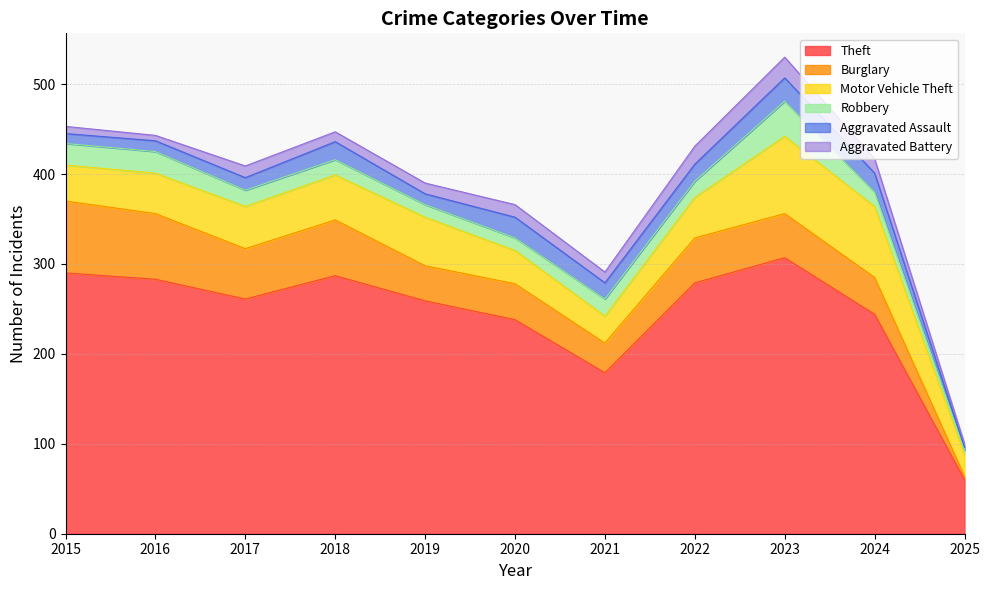

Reading left to right, transcribe all the data shown in this chart.

Theft: 2015=290	2016=283	2017=261	2018=287	2019=259	2020=238	2021=179	2022=279	2023=307	2024=244	2025=60
Burglary: 2015=80	2016=73	2017=56	2018=62	2019=39	2020=40	2021=33	2022=50	2023=49	2024=41	2025=4
Motor Vehicle Theft: 2015=40	2016=45	2017=47	2018=50	2019=54	2020=37	2021=30	2022=45	2023=86	2024=79	2025=24
Robbery: 2015=24	2016=24	2017=18	2018=17	2019=14	2020=14	2021=19	2022=18	2023=39	2024=16	2025=5
Aggravated Assault: 2015=11	2016=12	2017=14	2018=20	2019=12	2020=23	2021=18	2022=19	2023=26	2024=21	2025=3
Aggravated Battery: 2015=8	2016=6	2017=13	2018=11	2019=12	2020=14	2021=12	2022=20	2023=23	2024=16	2025=4